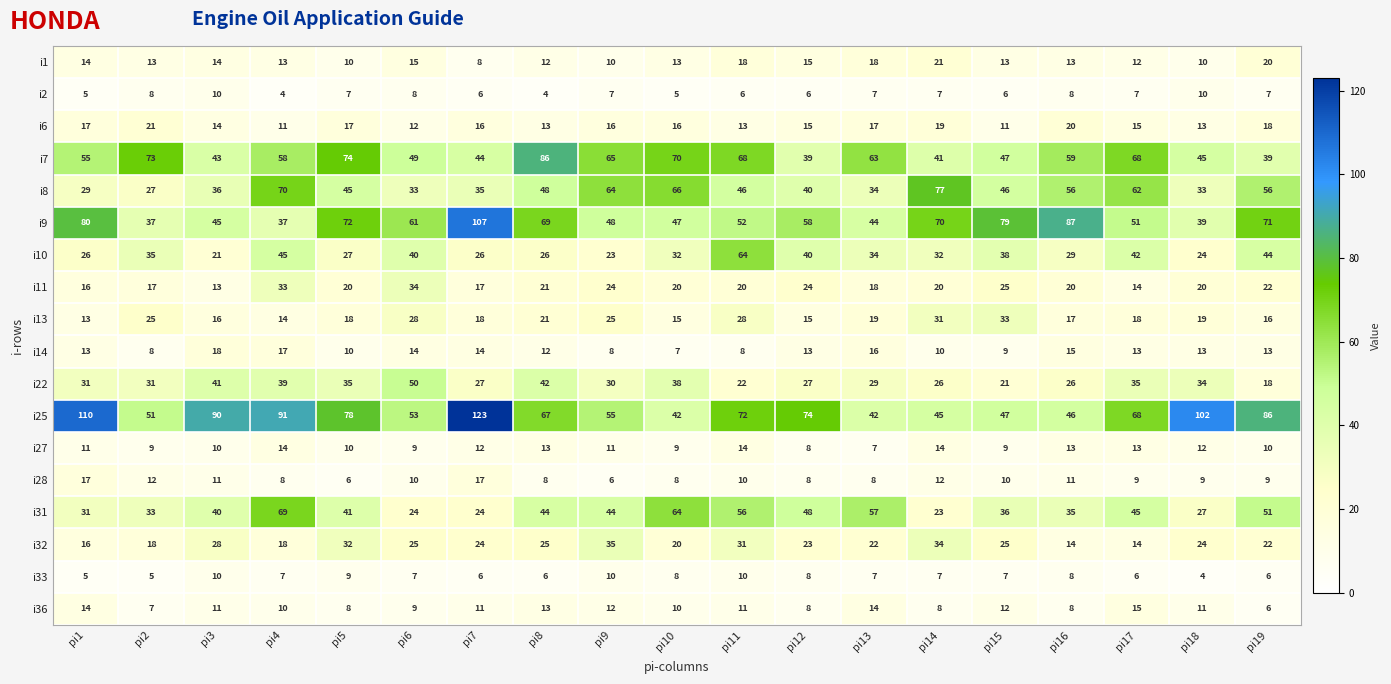

Where is i9 nearest to the value 72?

pi5